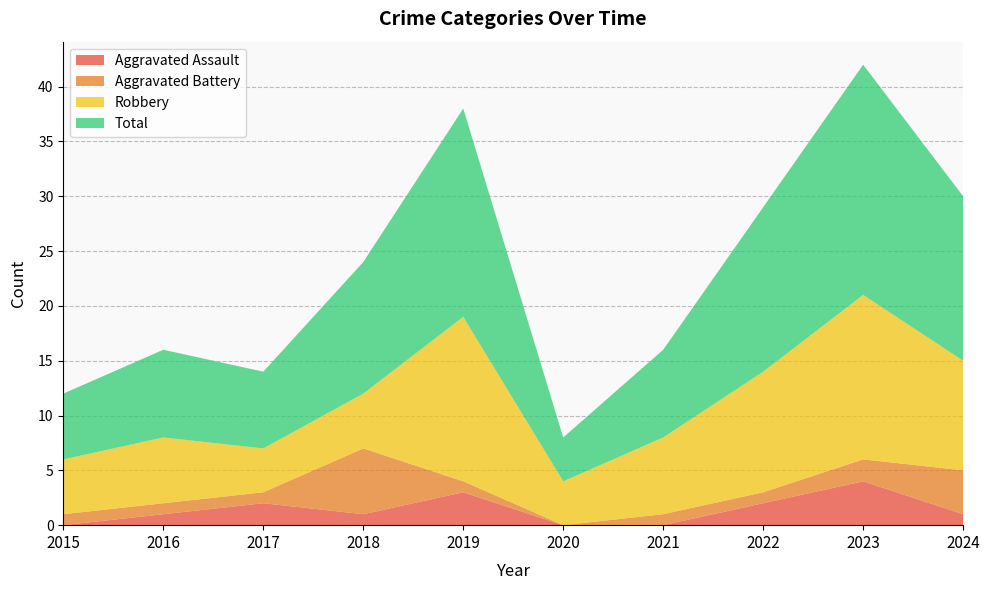

Reading right to left, transcribe all the data shown in this chart.

Aggravated Assault: 2024=1	2023=4	2022=2	2021=0	2020=0	2019=3	2018=1	2017=2	2016=1	2015=0
Aggravated Battery: 2024=4	2023=2	2022=1	2021=1	2020=0	2019=1	2018=6	2017=1	2016=1	2015=1
Robbery: 2024=10	2023=15	2022=11	2021=7	2020=4	2019=15	2018=5	2017=4	2016=6	2015=5
Total: 2024=15	2023=21	2022=15	2021=8	2020=4	2019=19	2018=12	2017=7	2016=8	2015=6